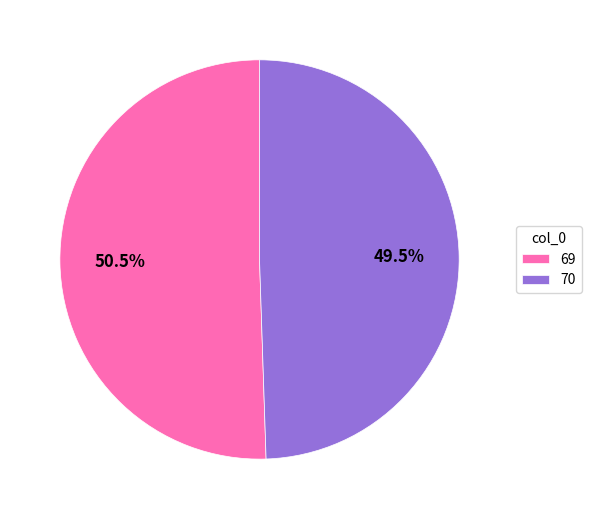

Which category has the biggest portion of the pie?

69